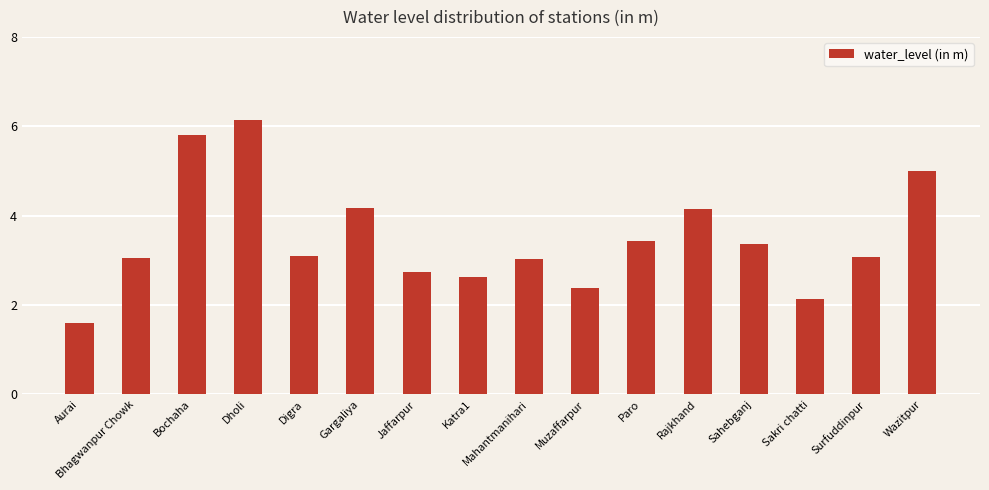

What is the label of the 9th bar from the left?

Mahantmanihari